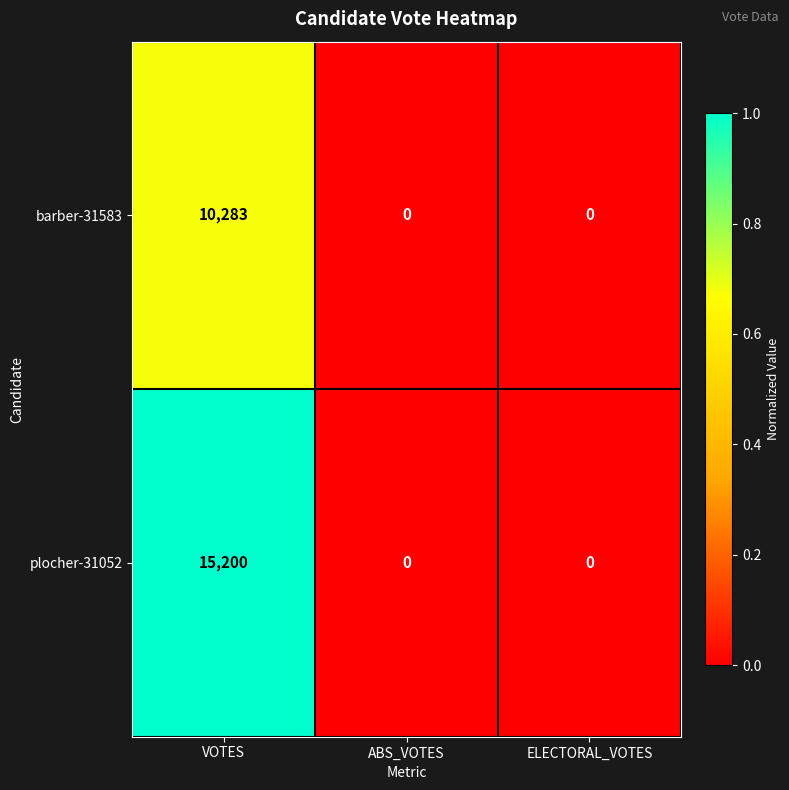

What is the maximum value shown in the chart?

15200